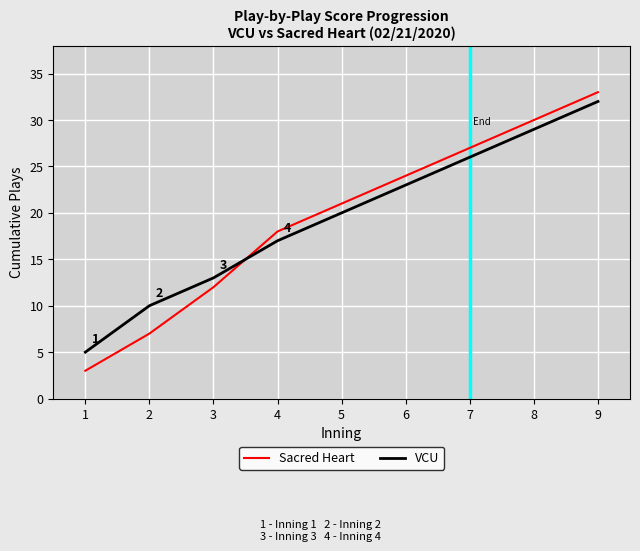

At which category is the sum across all series the highest?

9